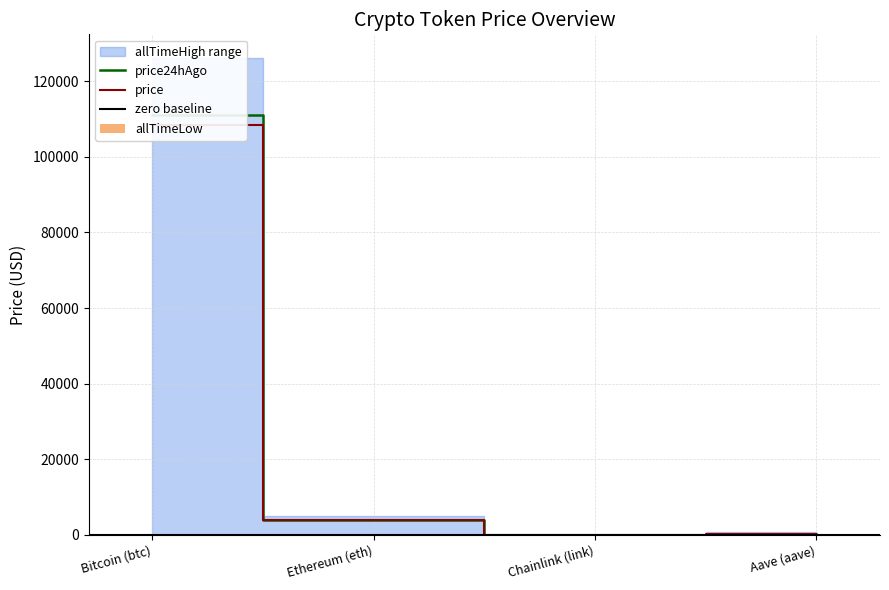

What is the maximum value for price24hAgo?

110993.0